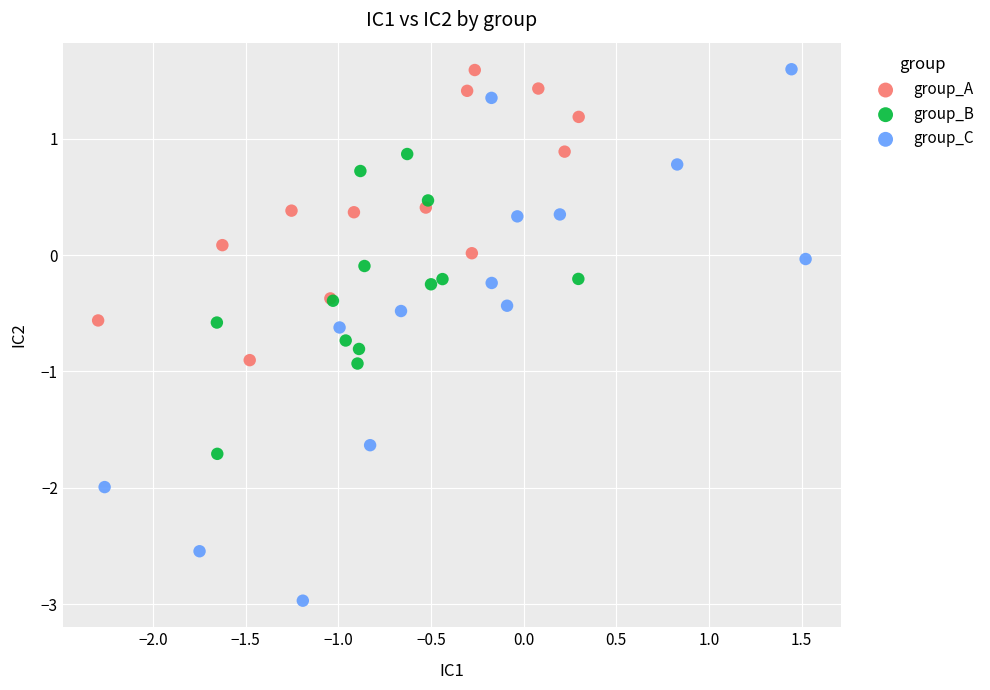

Which series contains the lowest Y value?

group_C